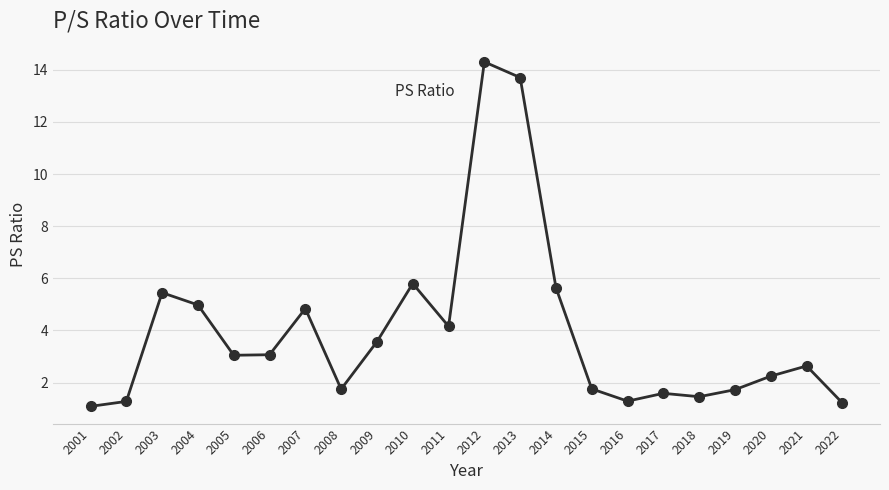

The value at 2018 is 0.9. True or false?

False